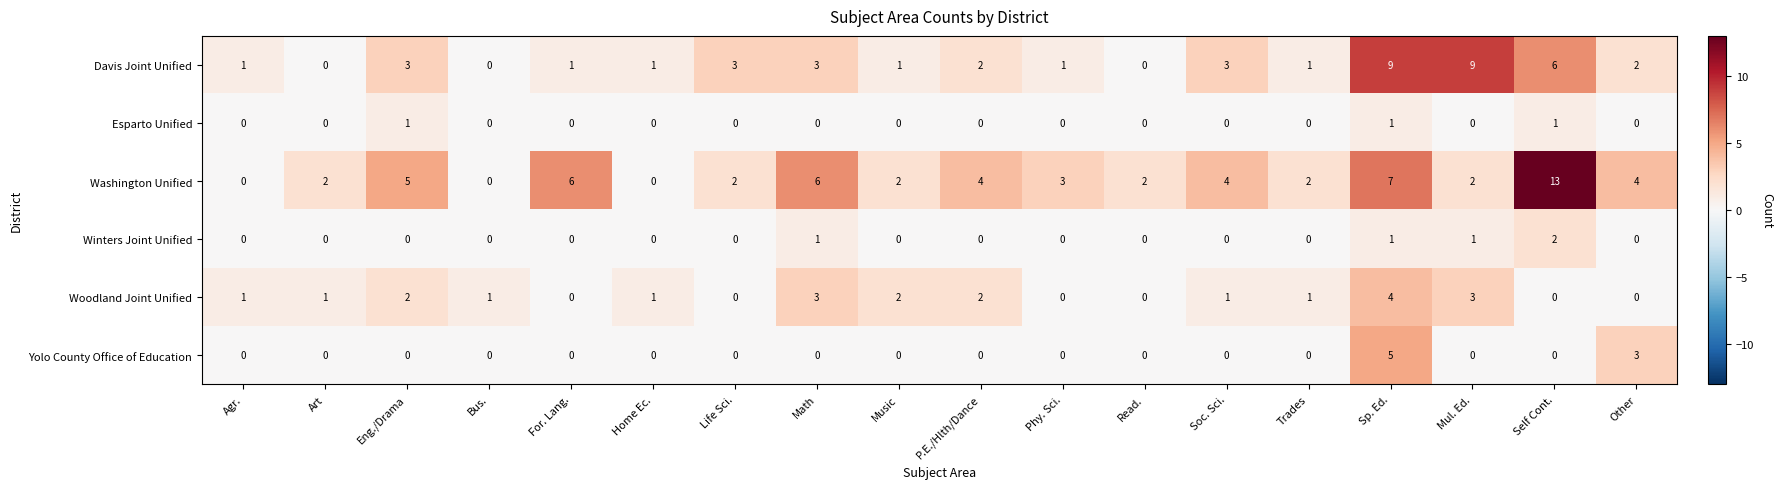

Which series has the widest spread of values?

Washington Unified